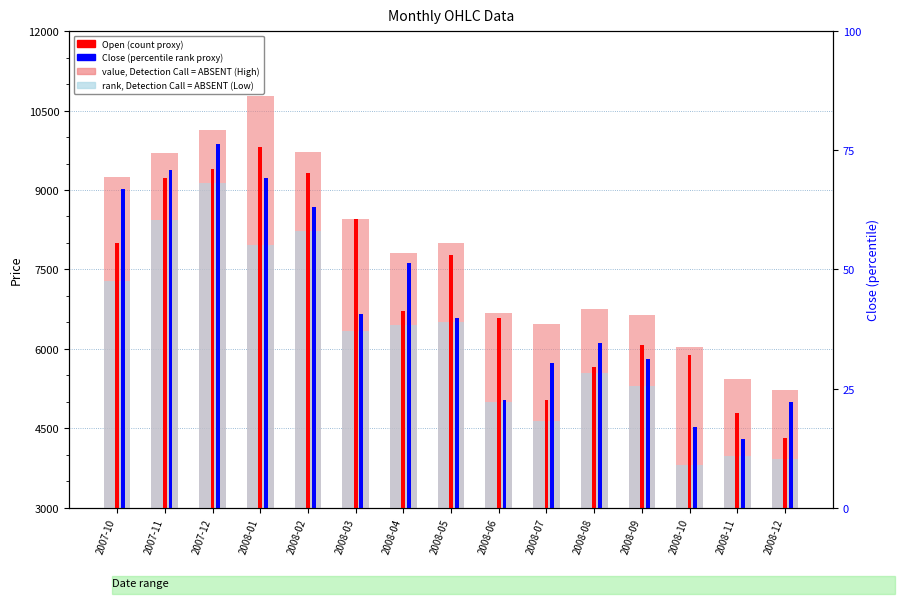

Which category has the lowest value in the rank, Detection Call = ABSENT (Low) series?

2008-10